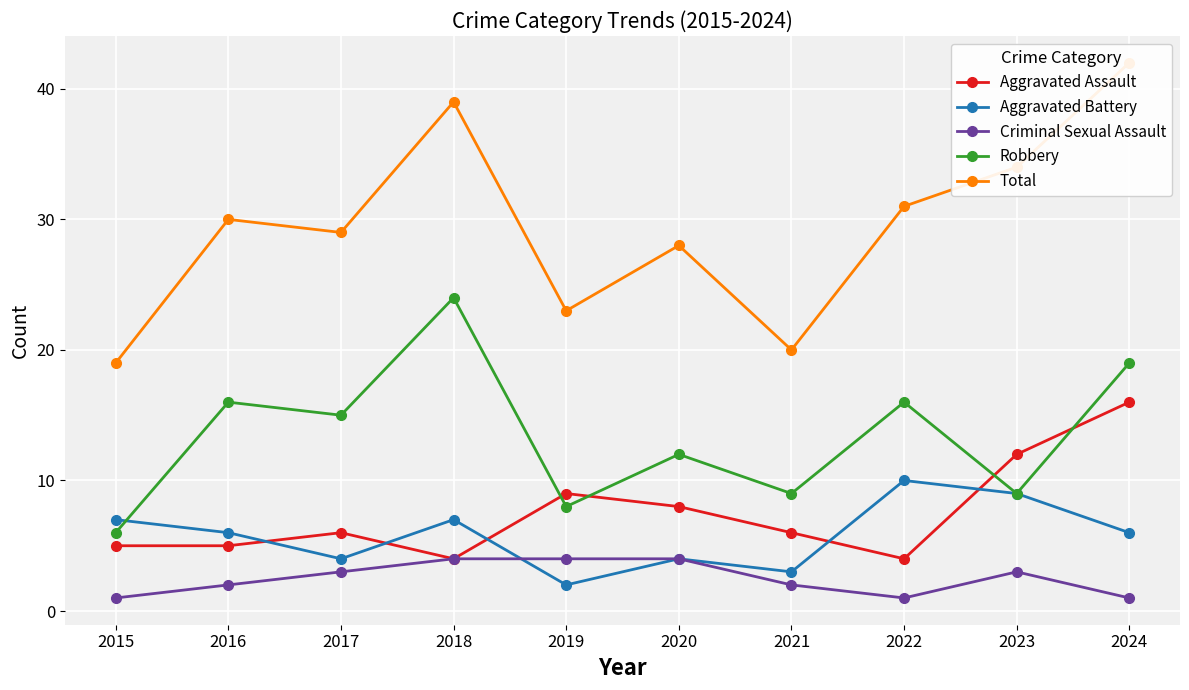

How many Aggravated Battery values are between 4 and 7?

6